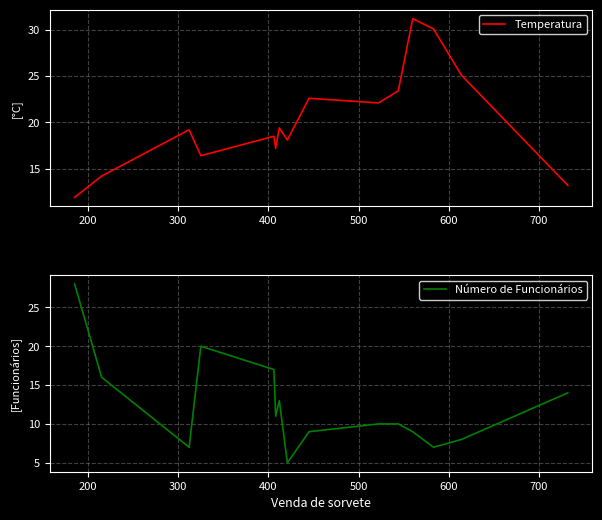

Which series ends up on top after the final intersection of Número de Funcionários and Temperatura?

Número de Funcionários